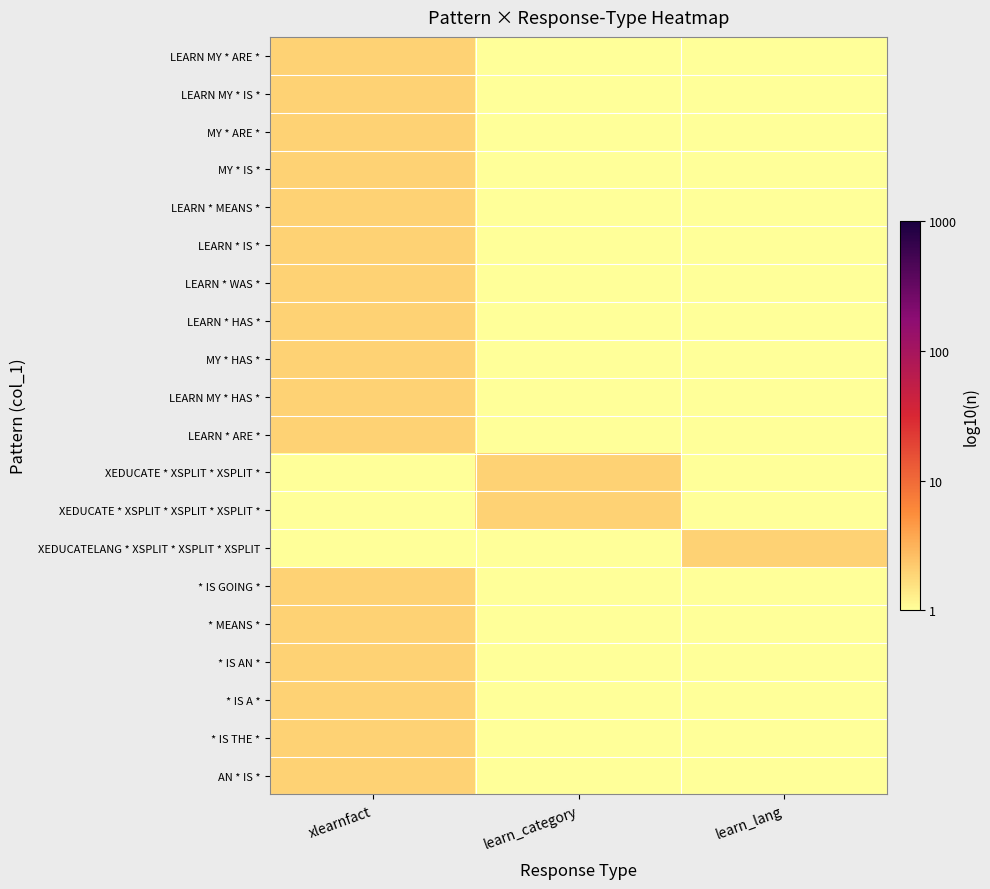

At learn_category, list the series in order from smallest to largest.

LEARN MY * ARE *, LEARN MY * IS *, MY * ARE *, MY * IS *, LEARN * MEANS *, LEARN * IS *, LEARN * WAS *, LEARN * HAS *, MY * HAS *, LEARN MY * HAS *, LEARN * ARE *, XEDUCATELANG * XSPLIT * XSPLIT * XSPLIT, * IS GOING *, * MEANS *, * IS AN *, * IS A *, * IS THE *, AN * IS *, XEDUCATE * XSPLIT * XSPLIT *, XEDUCATE * XSPLIT * XSPLIT * XSPLIT *